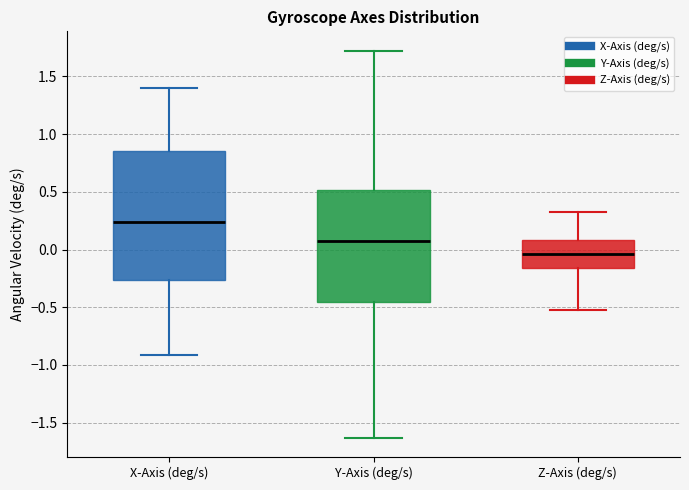

Reading left to right, read every box against the y-axis: the position of its median line, the range the box covers, and the ends of its whiskers. The values are not printed on the chart, so give them approximately, as read against the axis.

X-Axis (deg/s): median 0.25, box -0.25 to 0.85, whiskers -0.90 to 1.40
Y-Axis (deg/s): median 0.10, box -0.45 to 0.50, whiskers -1.65 to 1.70
Z-Axis (deg/s): median -0.05, box -0.15 to 0.10, whiskers -0.55 to 0.35